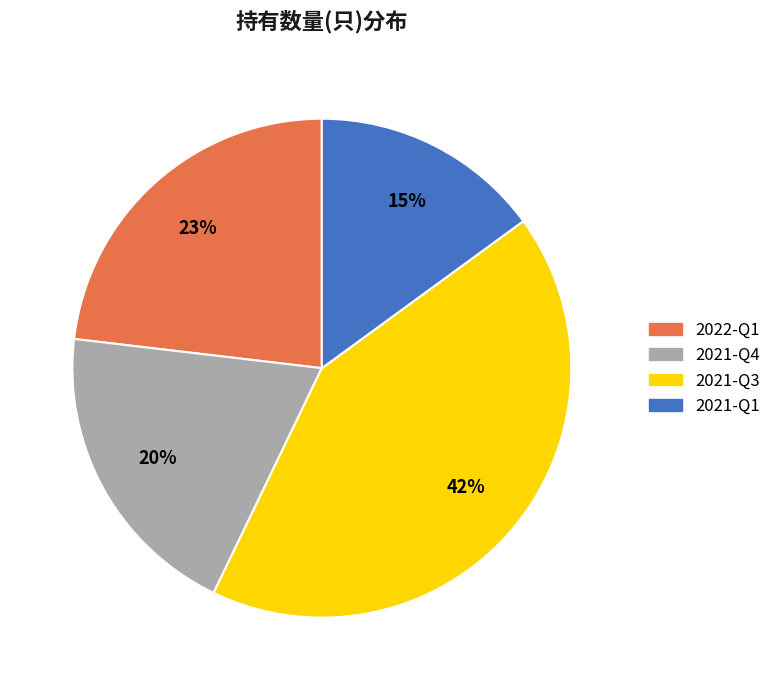

Which category has the smallest portion of the pie?

2021-Q1